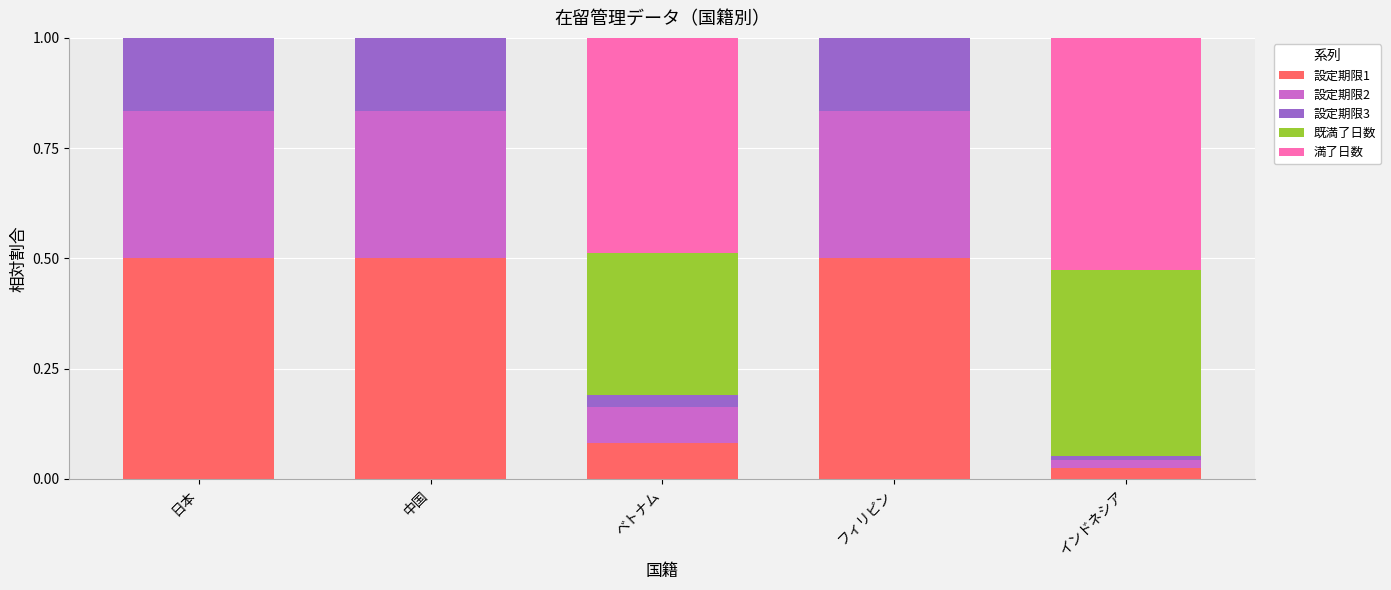

Is it true that 設定期限1 equals 0.5 at フィリピン?

True